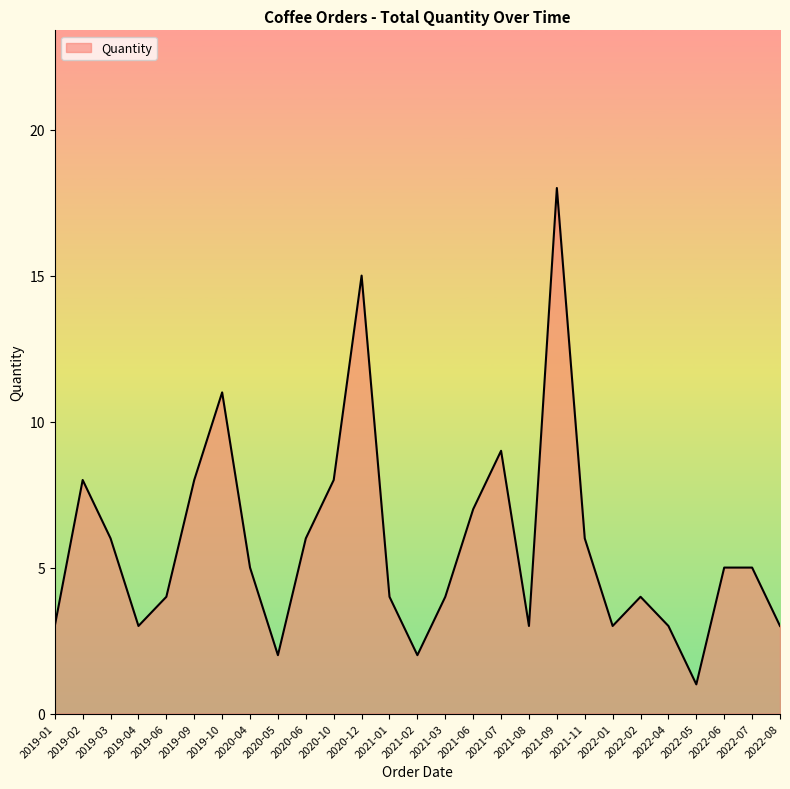

Reading right to left, list all the values displayed in this chart.

2022-08=3	2022-07=5	2022-06=5	2022-05=1	2022-04=3	2022-02=4	2022-01=3	2021-11=6	2021-09=18	2021-08=3	2021-07=9	2021-06=7	2021-03=4	2021-02=2	2021-01=4	2020-12=15	2020-10=8	2020-06=6	2020-05=2	2020-04=5	2019-10=11	2019-09=8	2019-06=4	2019-04=3	2019-03=6	2019-02=8	2019-01=3